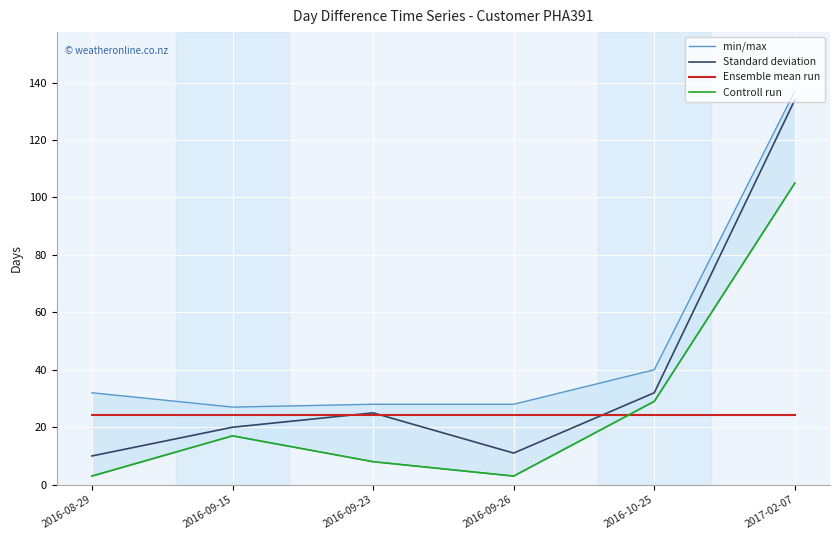

What is the label of the 6th point from the left?

2017-02-07